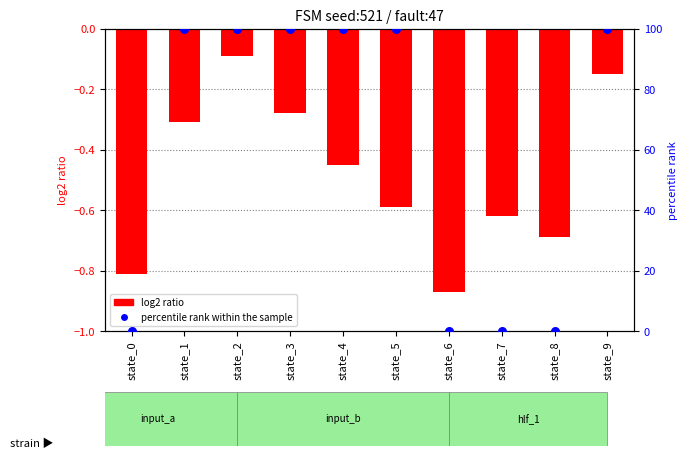

Which series has the largest total across all categories?

percentile rank within the sample